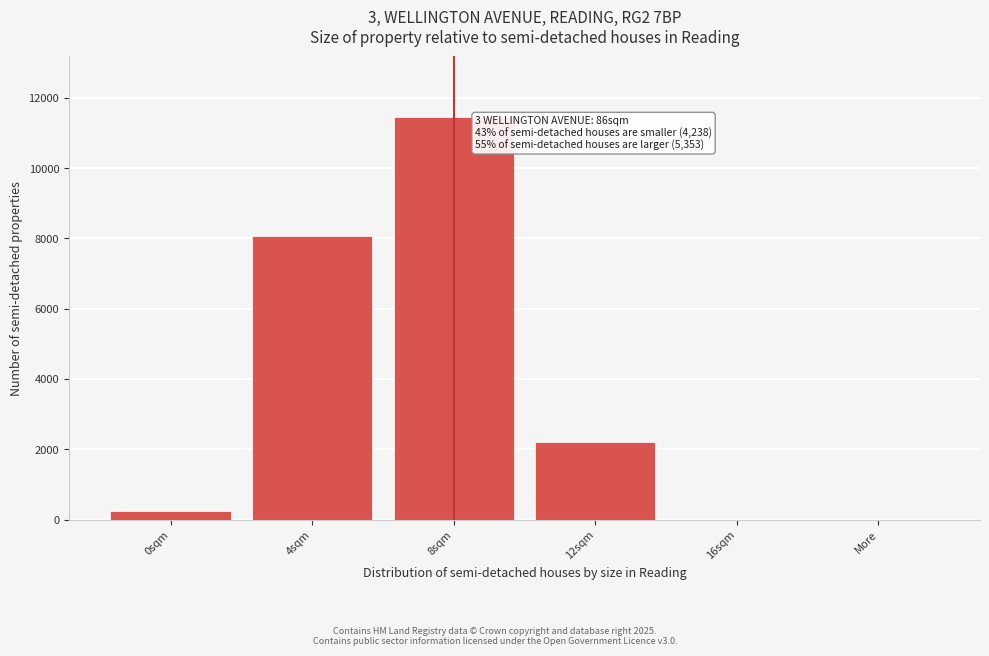

At which label is the value closest to 5733?

4sqm